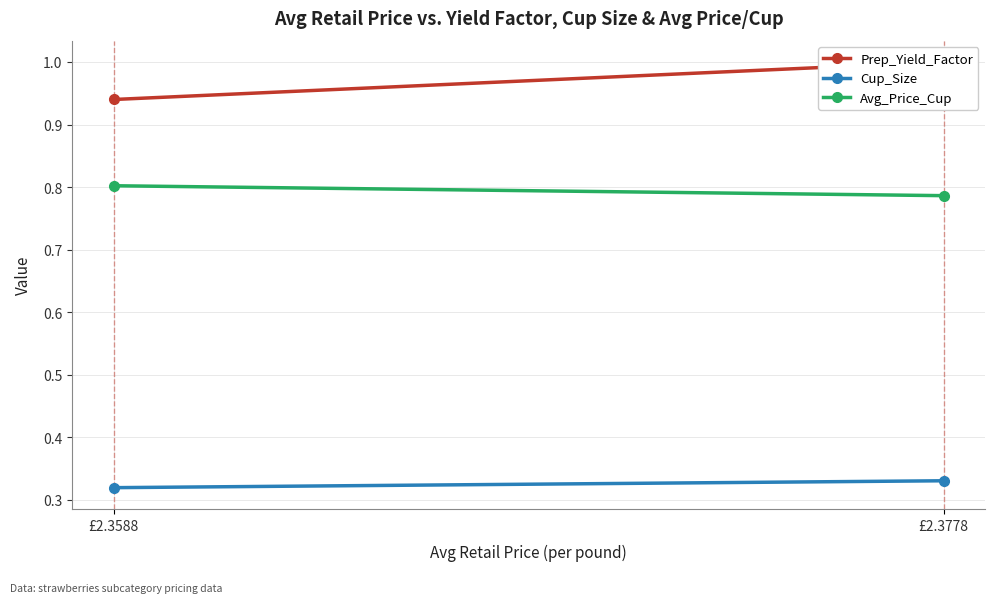

At which label does Avg_Price_Cup reach its peak?

£2.3588